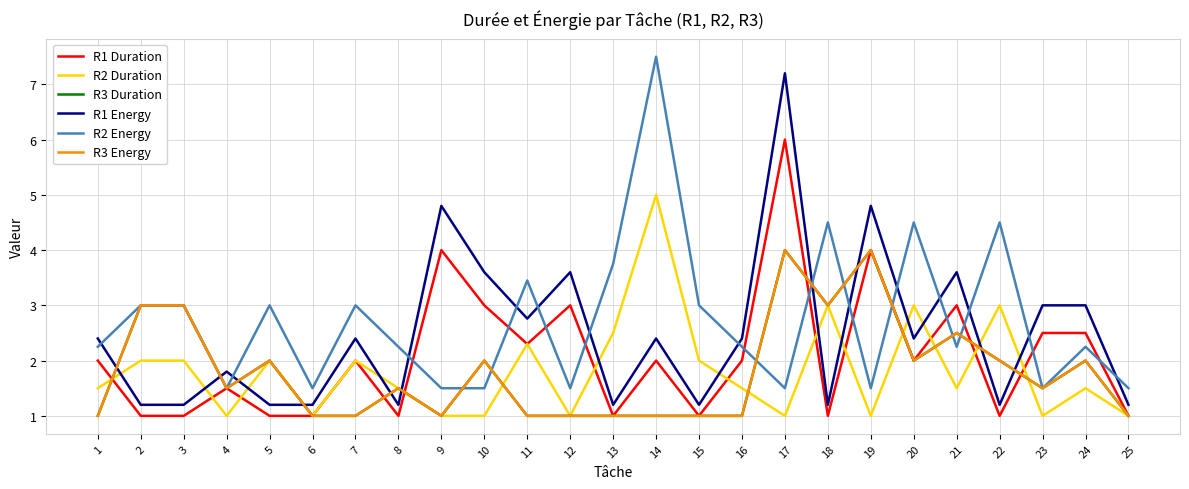

At which category is the sum across all series the highest?

17